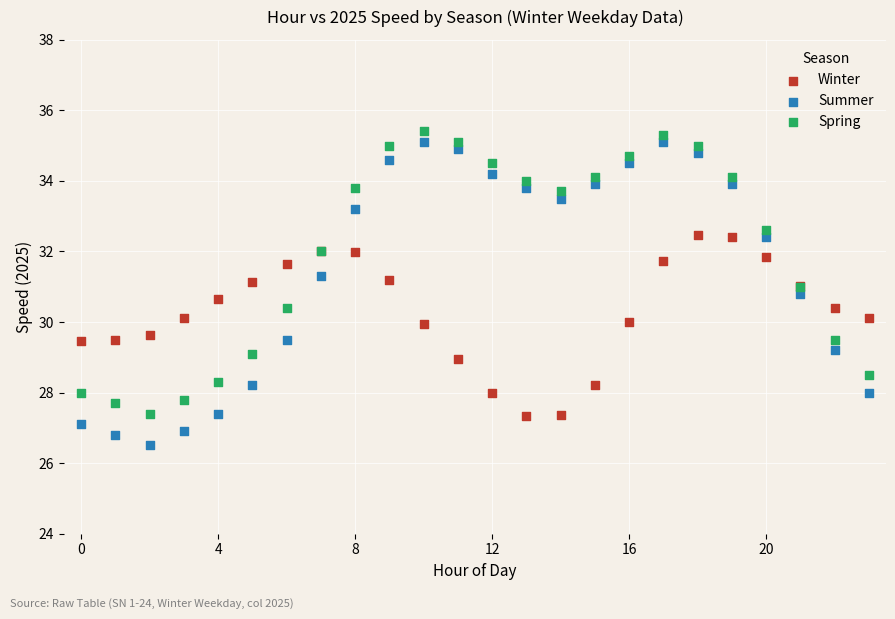

Which series contains the lowest Y value?

Summer